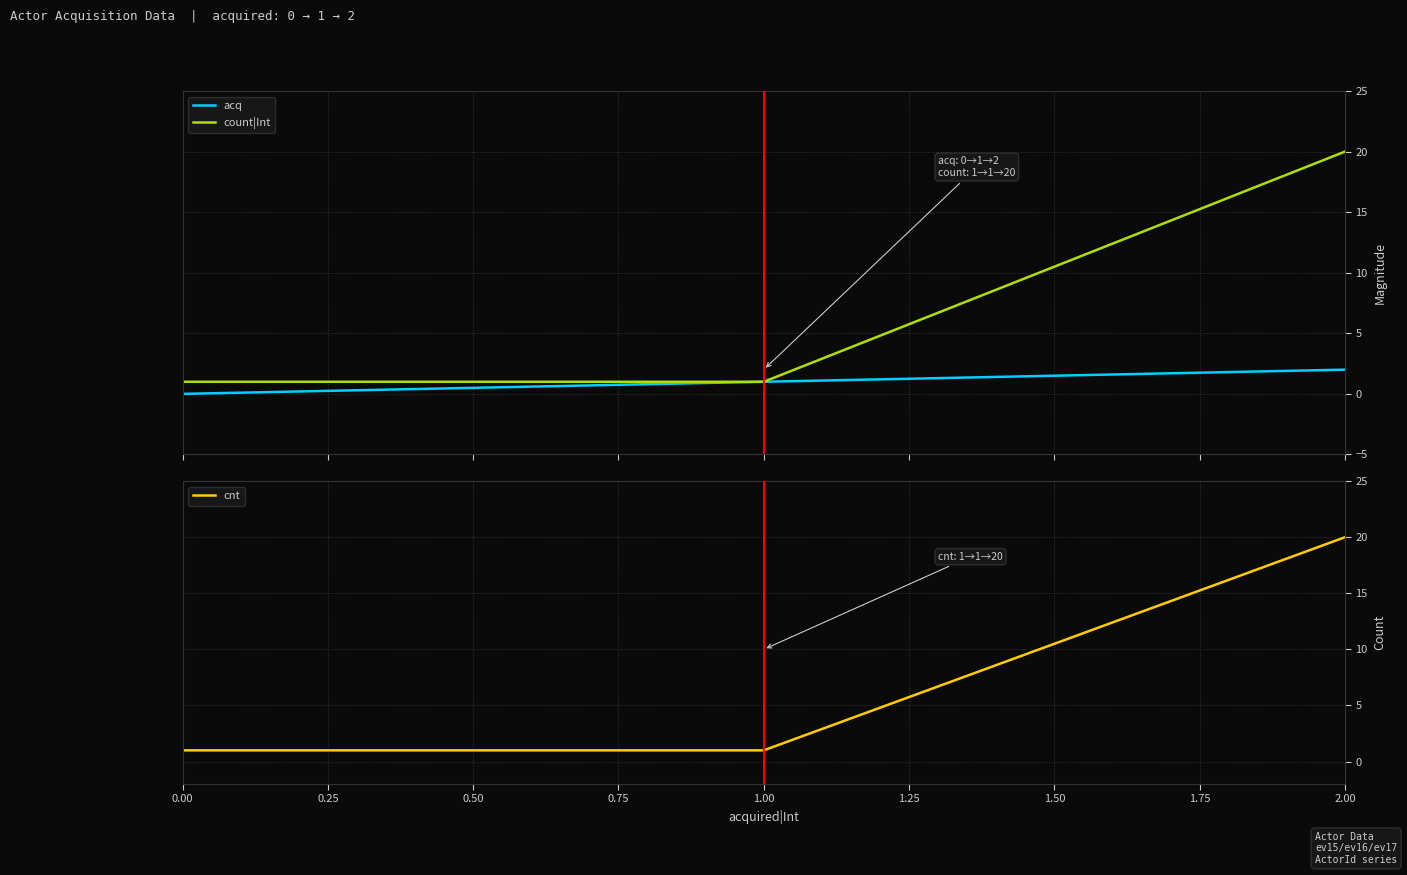

The value of cnt at 0.00 is 1. True or false?

True